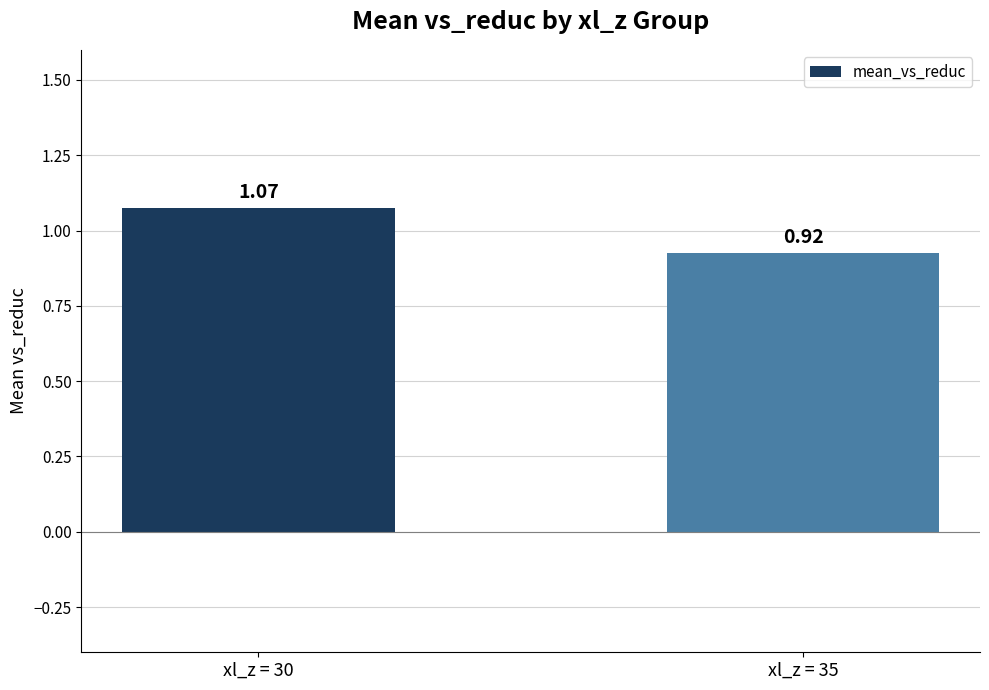

At which category does the chart reach its peak across all series?

xl_z = 30